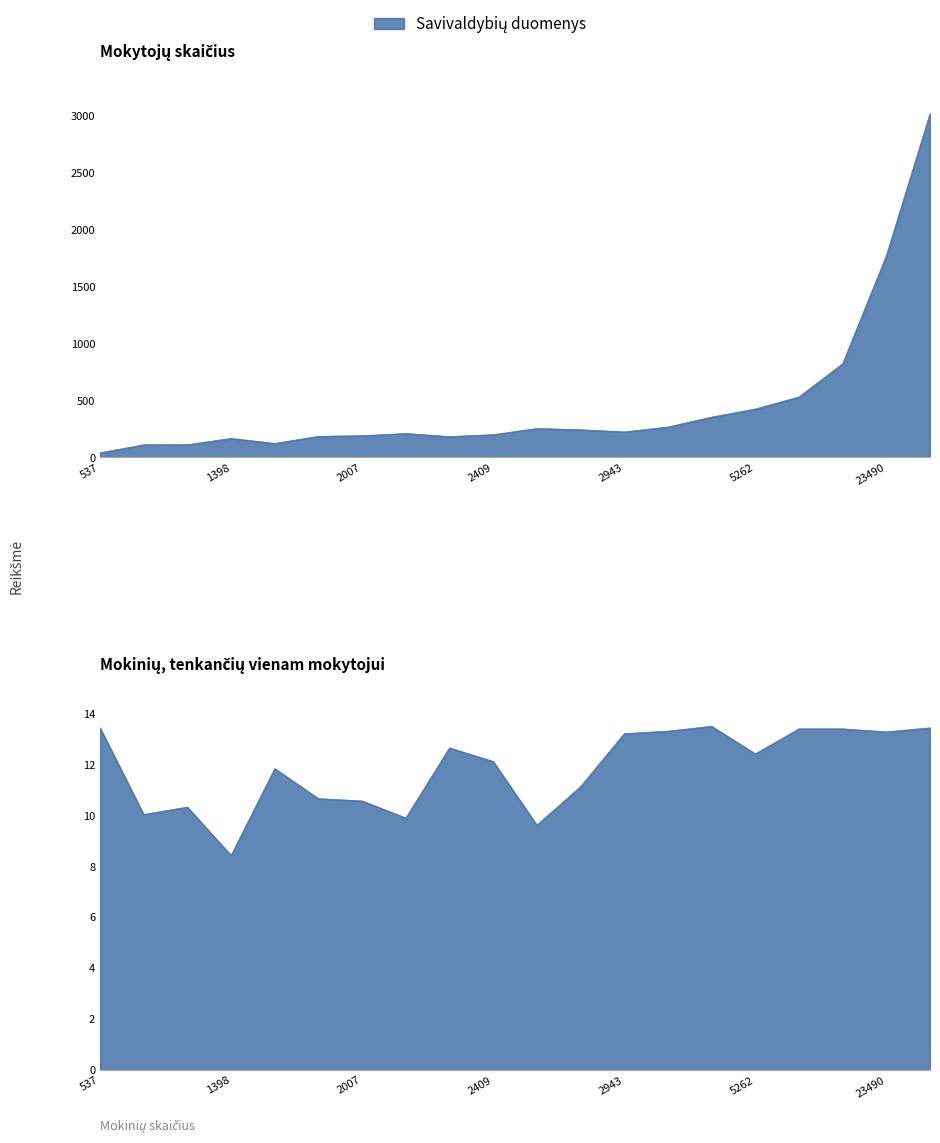

Is the value of Mokytojų skaičius at Birštono sav. greater than the value of Mokinių, tenkančių vienam mokytojui at Kazlų Rūdos sav.?

Yes